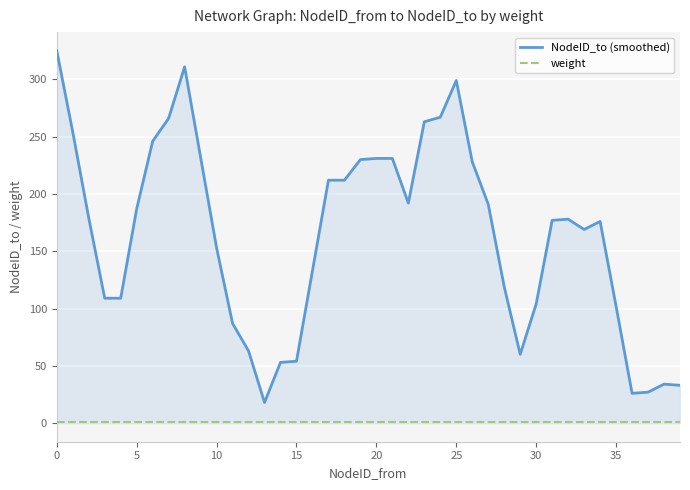

True or false: weight and NodeID_to (smoothed) cross at least once.

False